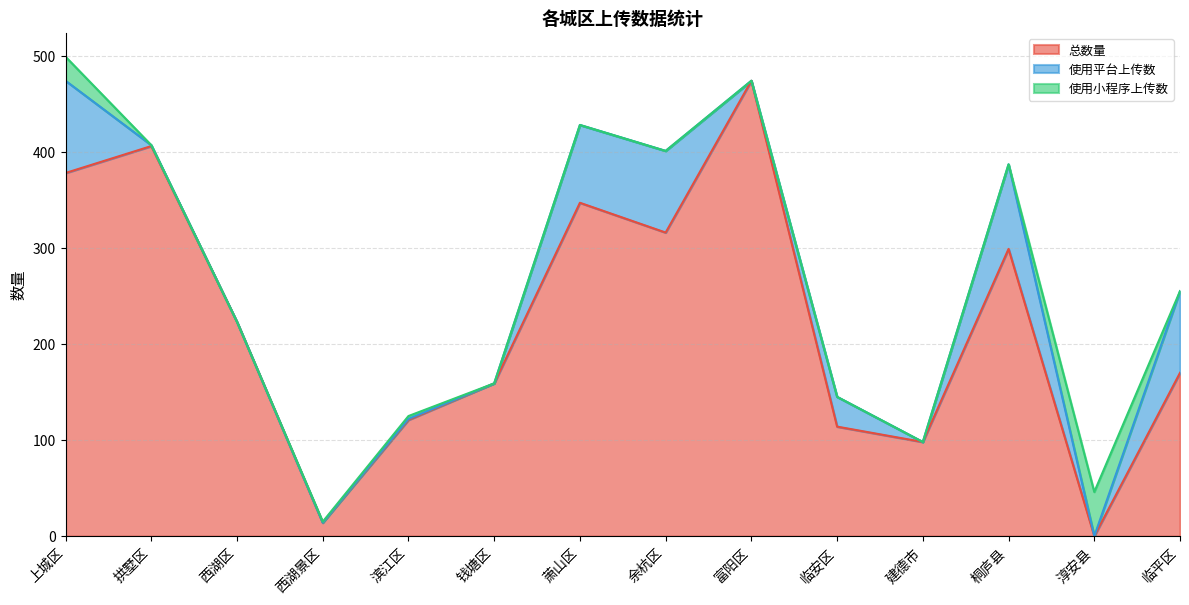

At which category is the sum across all series the highest?

上城区